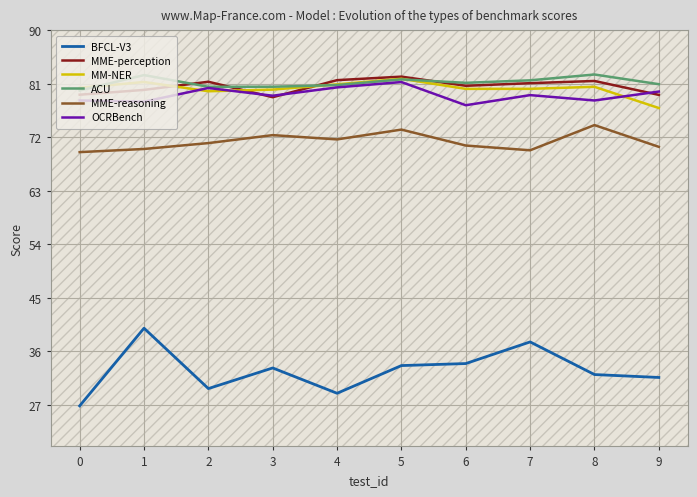

What is the average value of the OCRBench series?

79.2